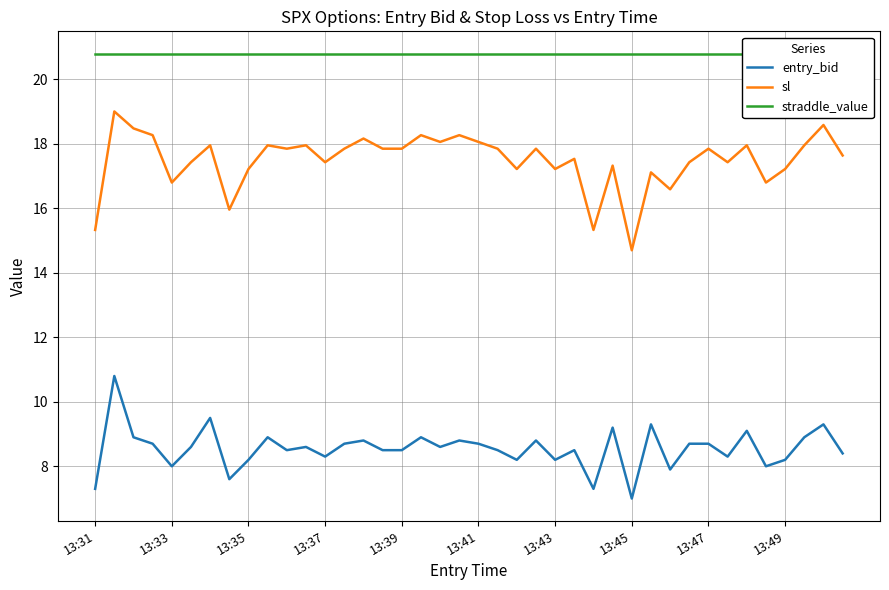

True or false: entry_bid and sl cross at least once.

False